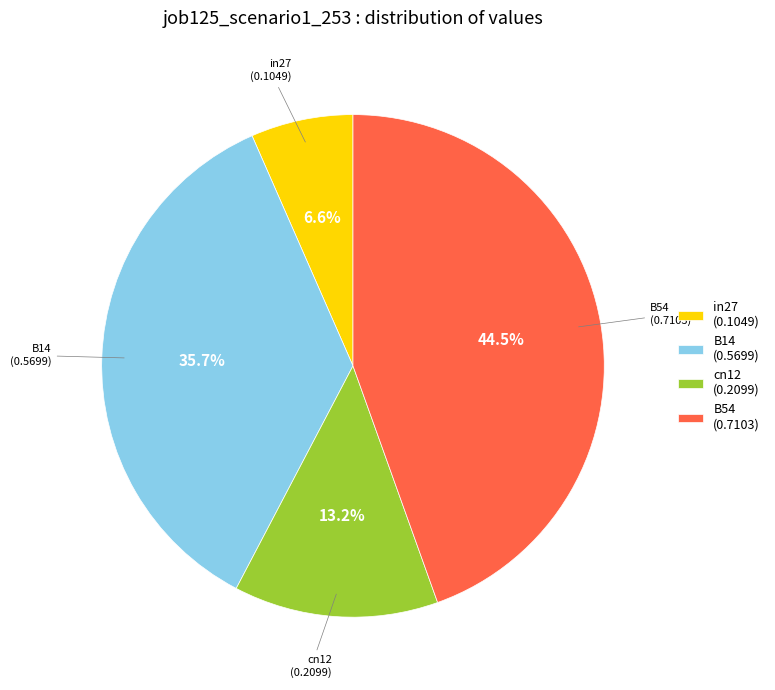

Between cn12 (0.2099) and B54 (0.7103), which is larger?

B54 (0.7103)